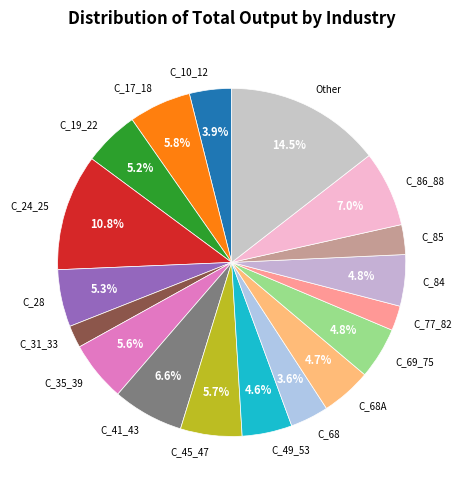

To the nearest percent, what is the average slice percentage?

6%